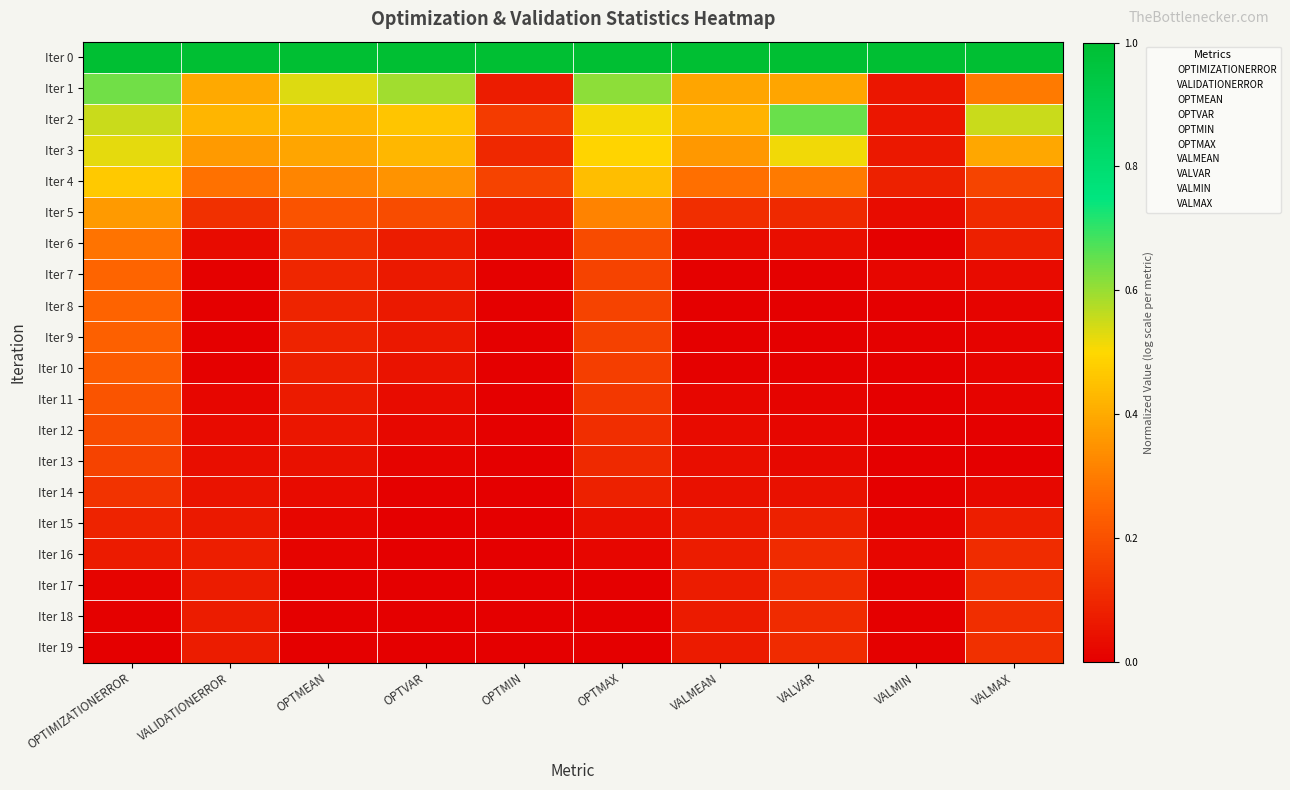

What is the difference between the highest and lowest values at VALVAR?

1.0